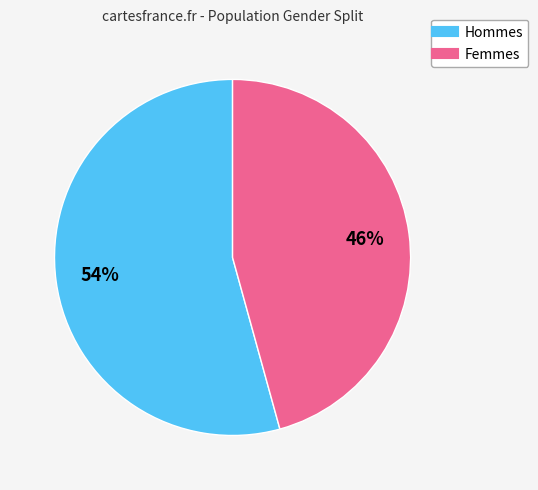

To the nearest percent, what is the average slice percentage?

50%